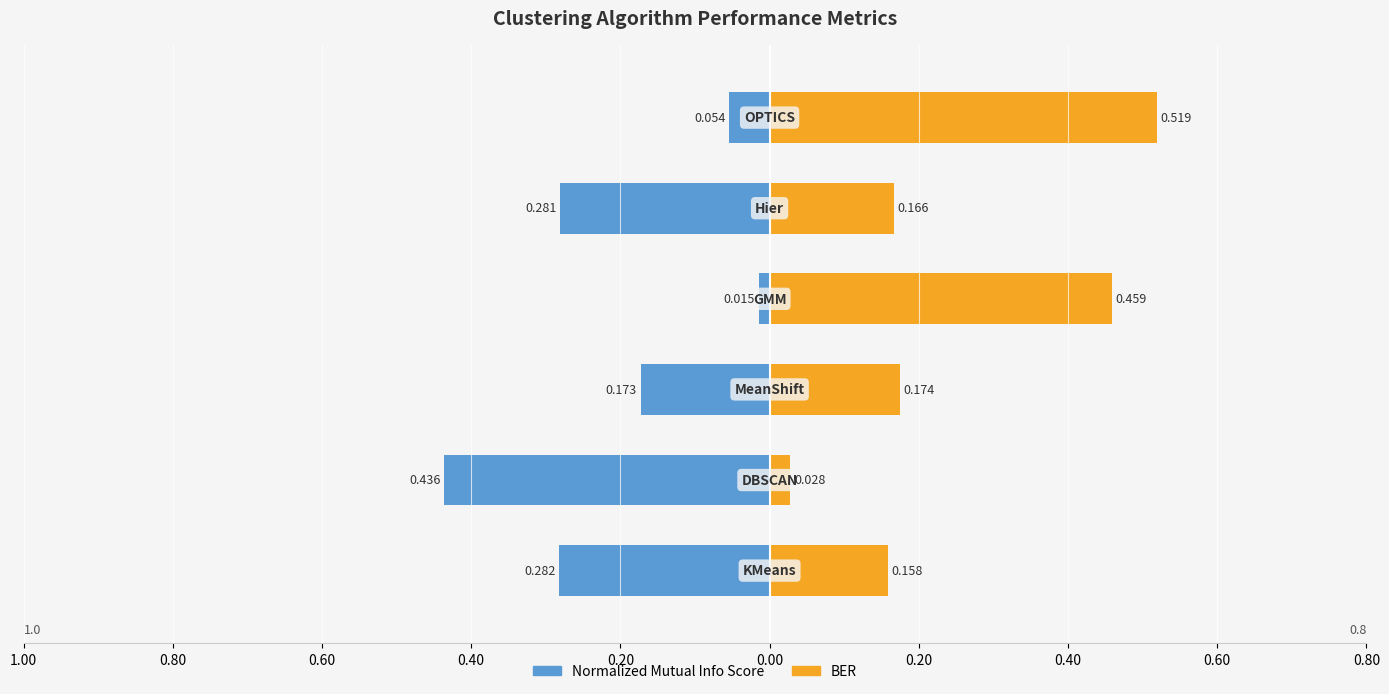

What is the value of the Normalized Mutual Info Score bar at the 5th from the left?

-0.3